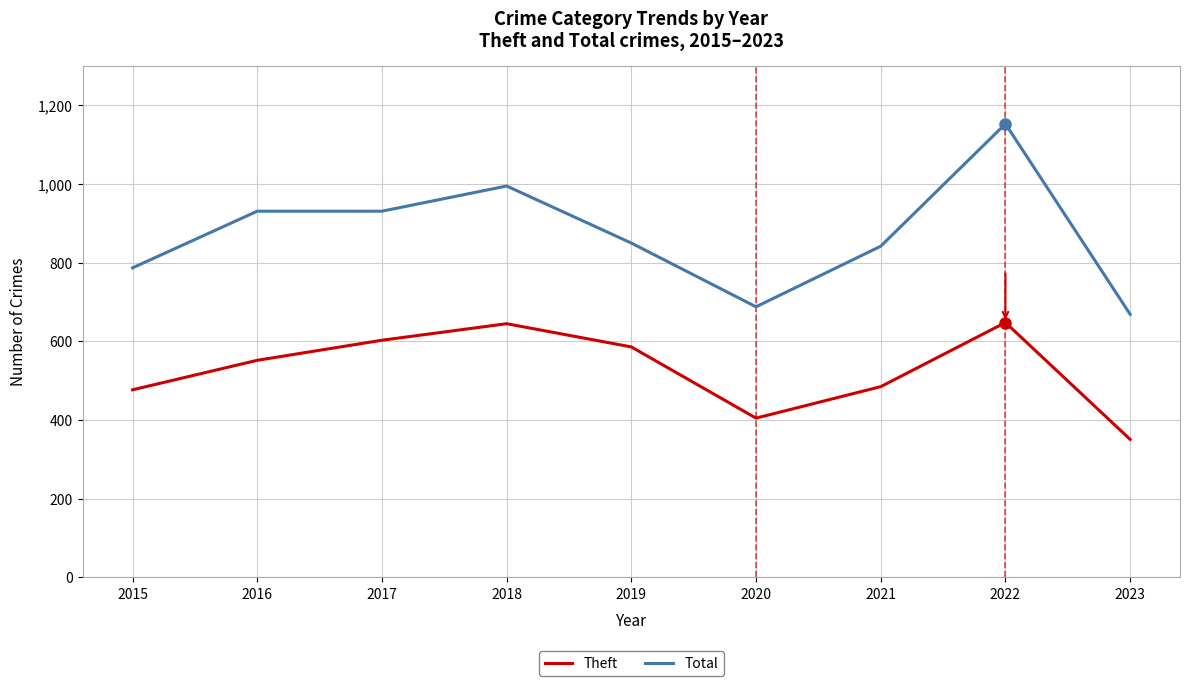

List the series in order of their overall mean, lowest first.

Theft, Total